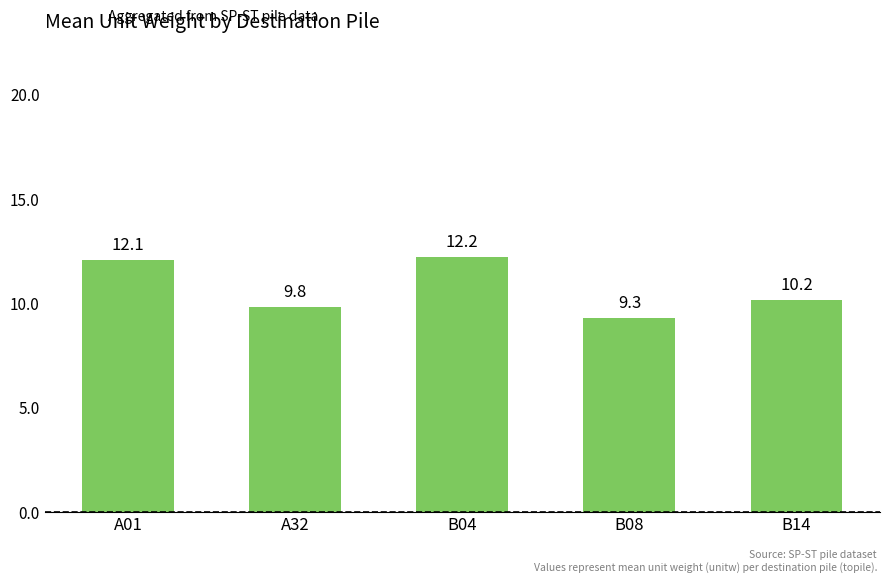

Reading right to left, transcribe all the data shown in this chart.

B14=10.2	B08=9.3	B04=12.2	A32=9.8	A01=12.1